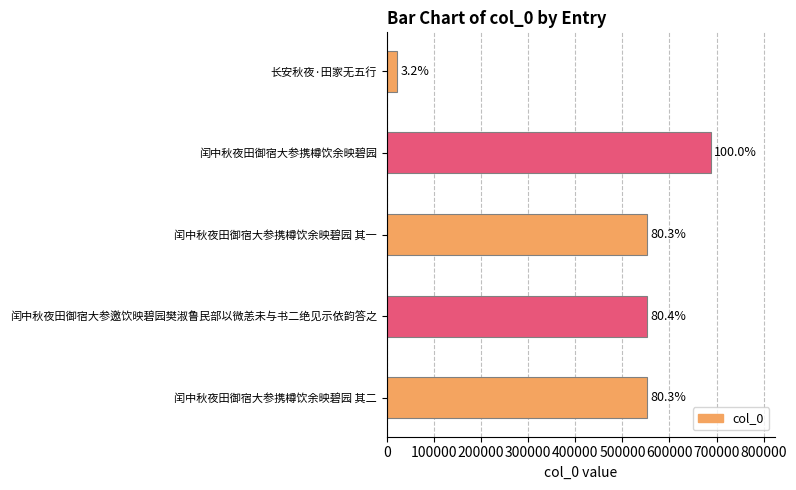

How many bars are there in total?

5